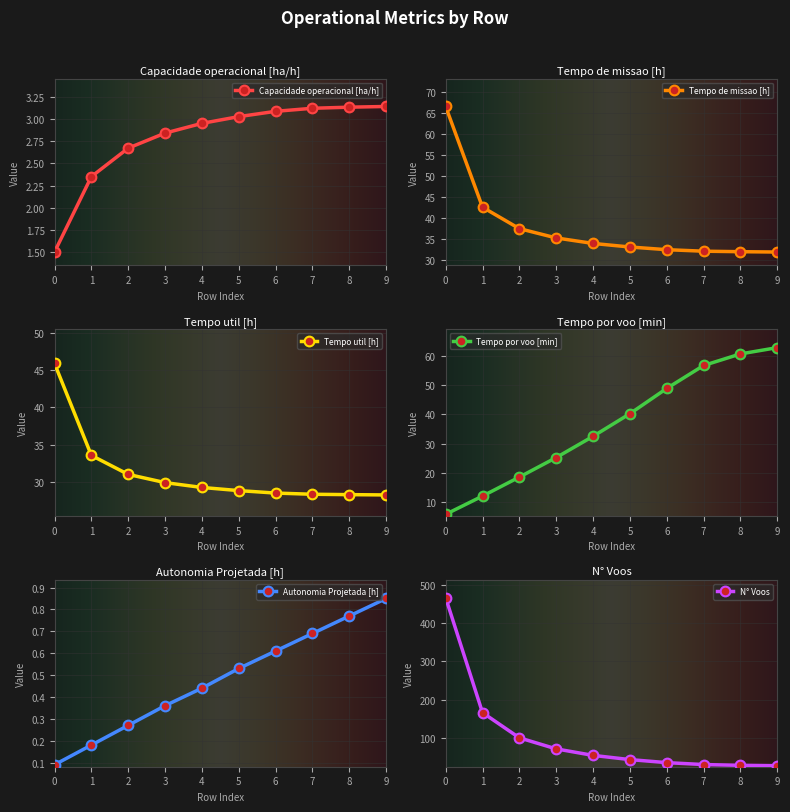

What is the difference between the maximum and minimum values in the Tempo por voo [min] series?

56.9